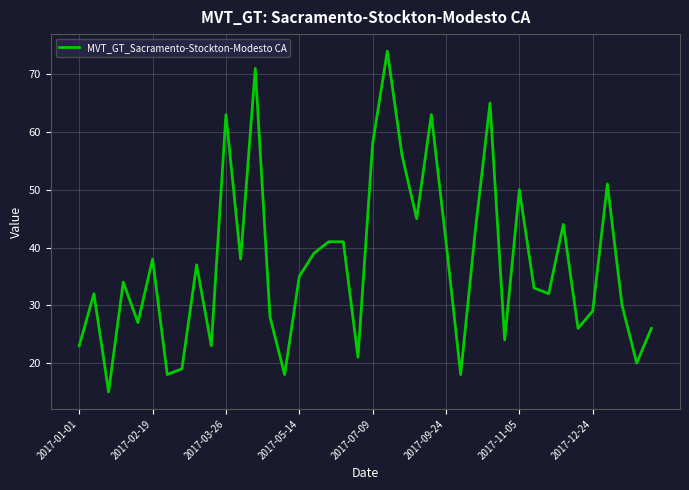

What is the maximum value shown in the chart?

74